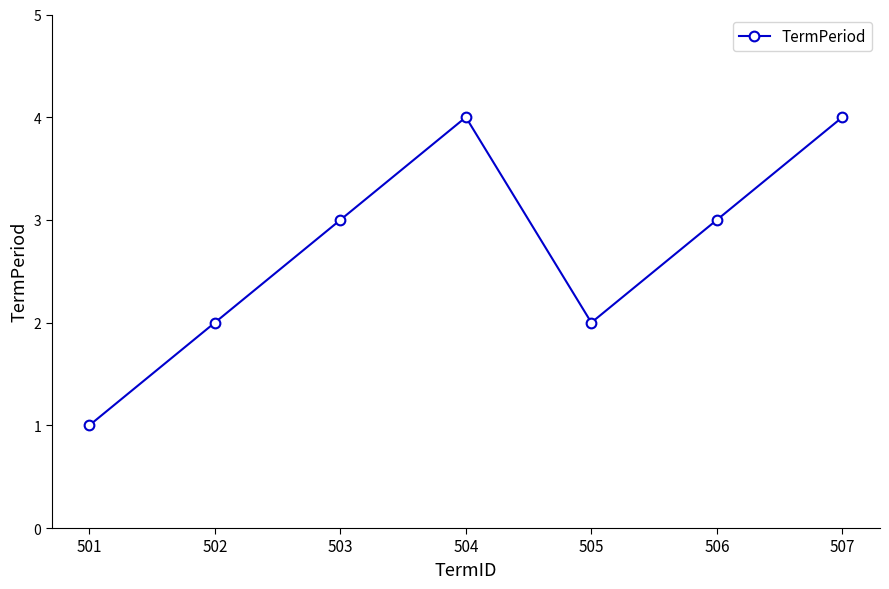

What is the value of the 1st point from the left?

1